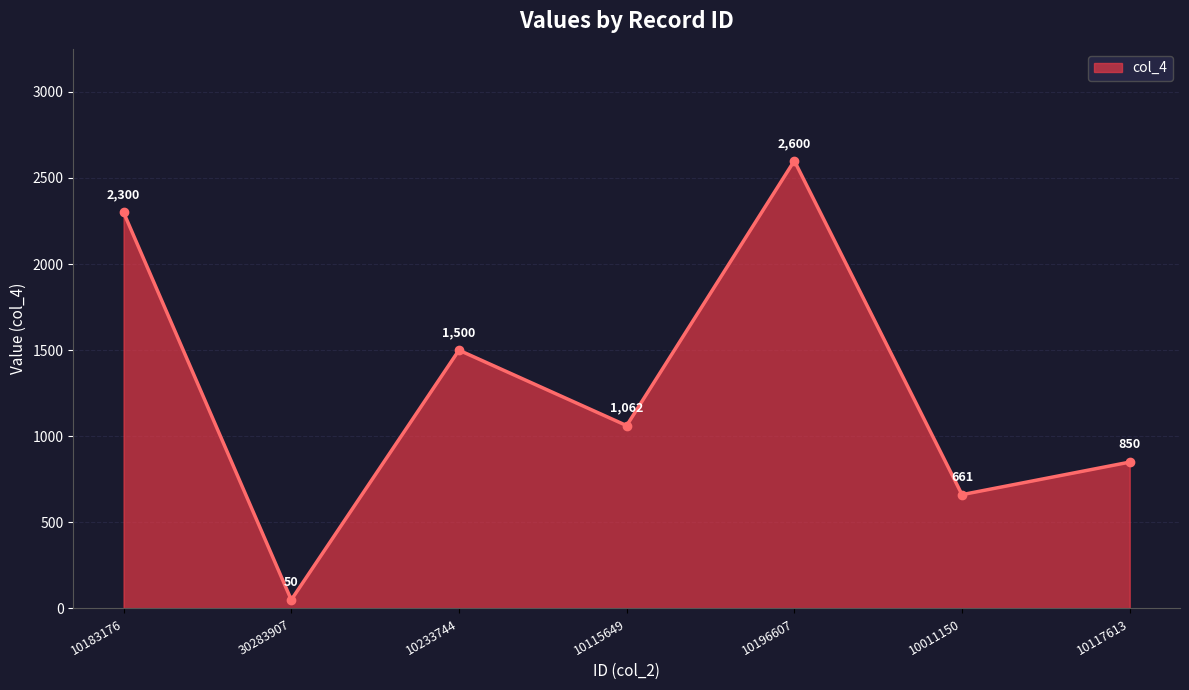

What is the difference between the maximum and minimum values?

2550